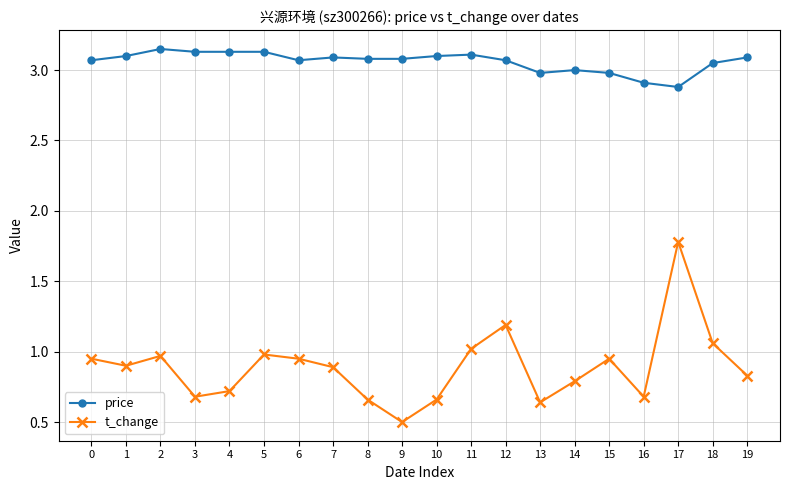

What is the sum of all price values?

61.2